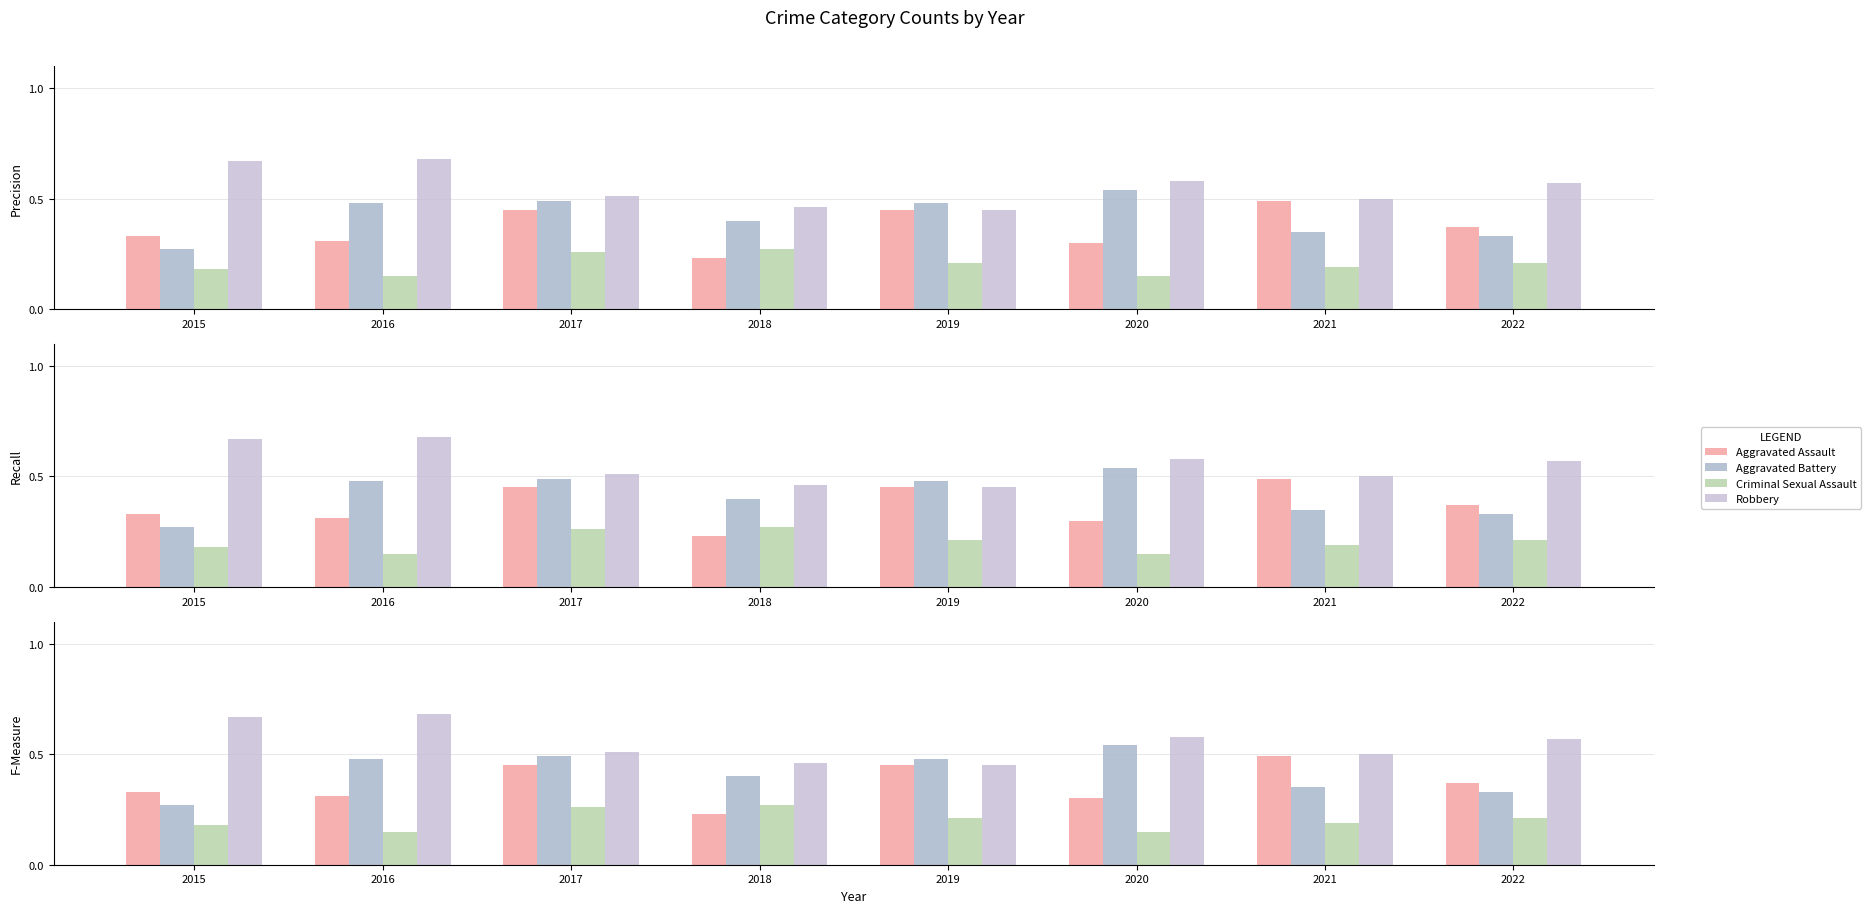

What is the total value across all series at 2021?

1.5